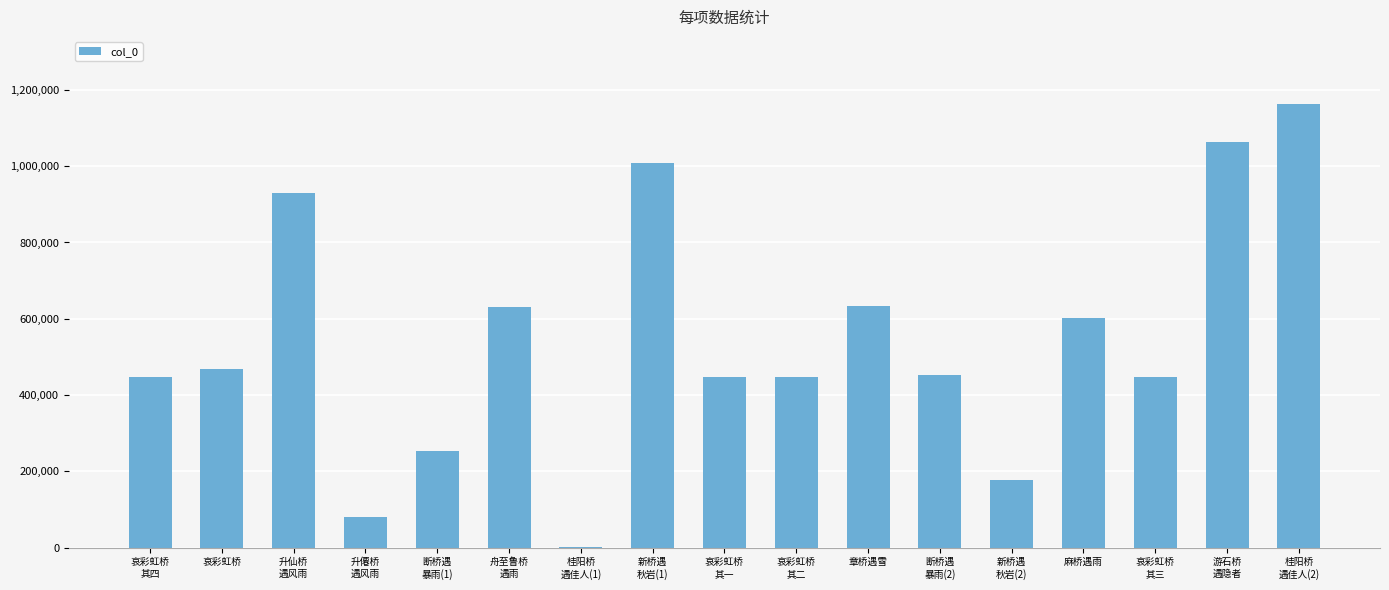

True or false: the data shows 468071 at 哀彩虹桥.

True